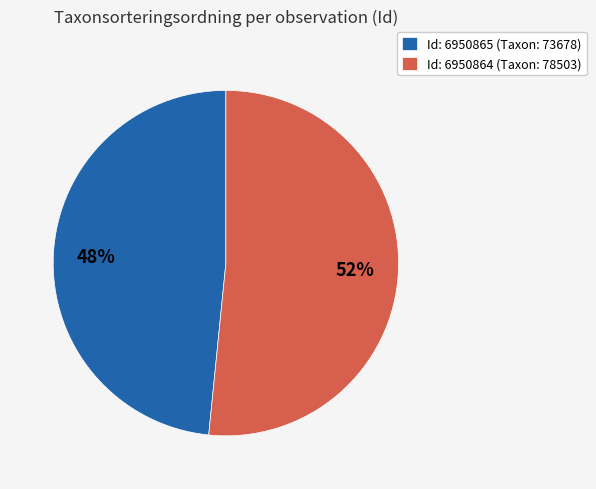

Is the sum of Id: 6950864 (Taxon: 78503) and Id: 6950865 (Taxon: 73678) greater than half?

Yes